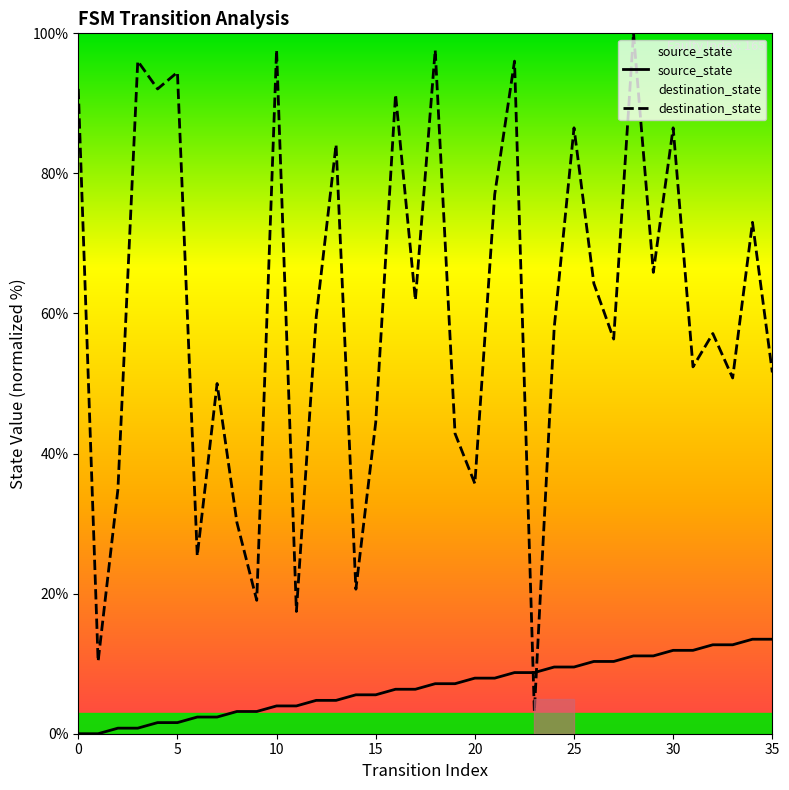

How many interior local valleys does the destination_state series have?

13